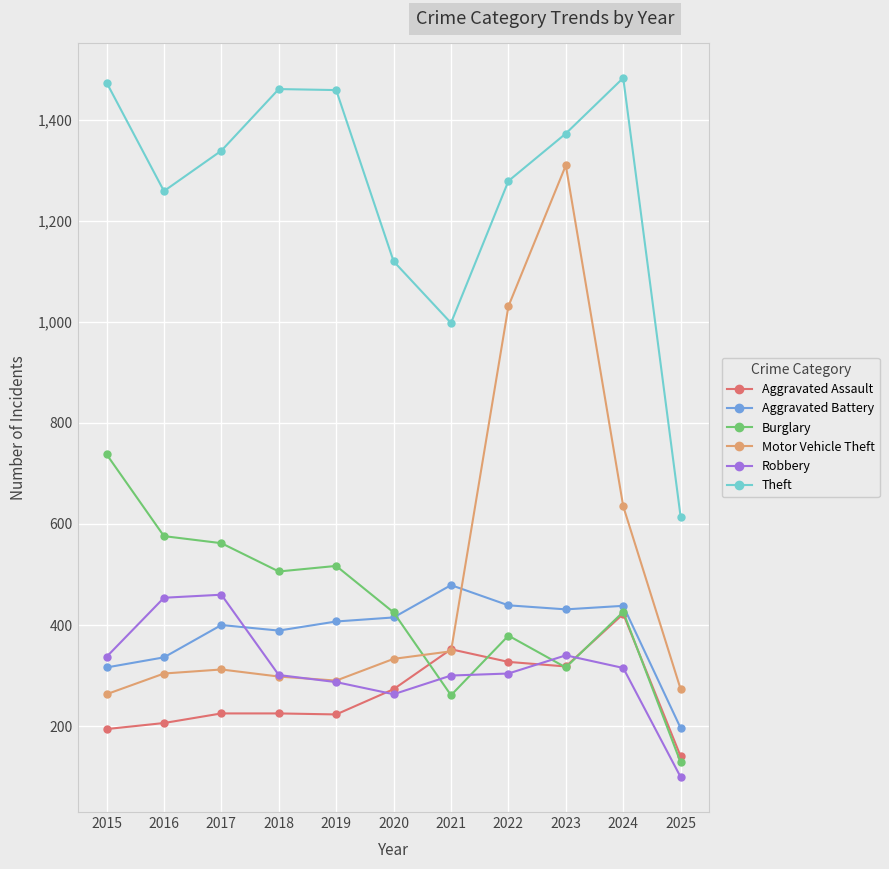

True or false: Burglary and Aggravated Battery cross at least once.

True